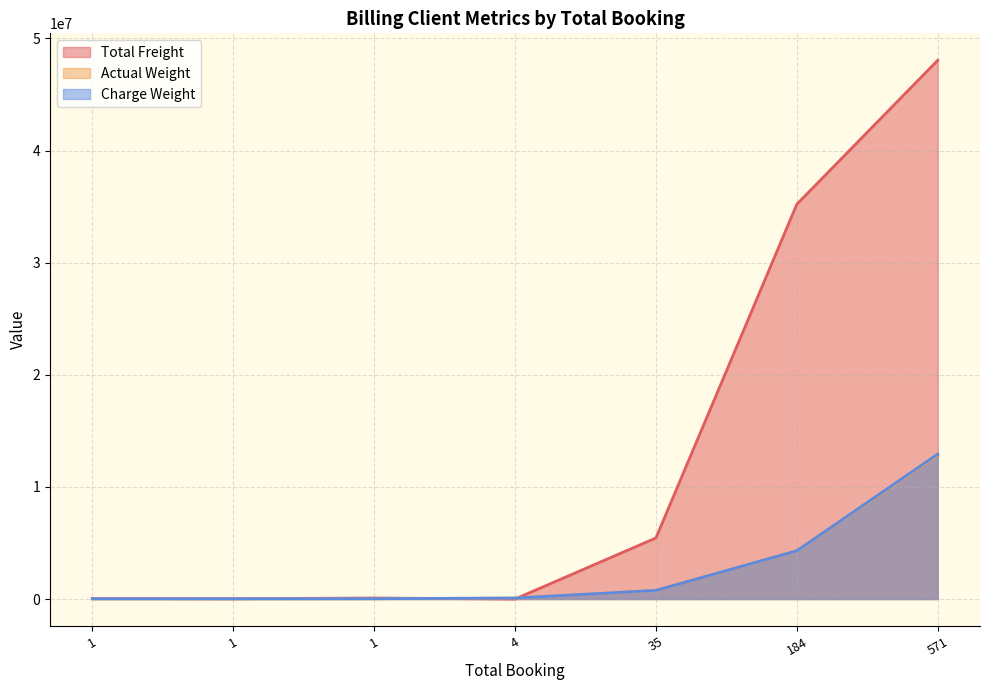

In Total Freight, how many points are lower than both neighbors (excluding endpoints)?

2